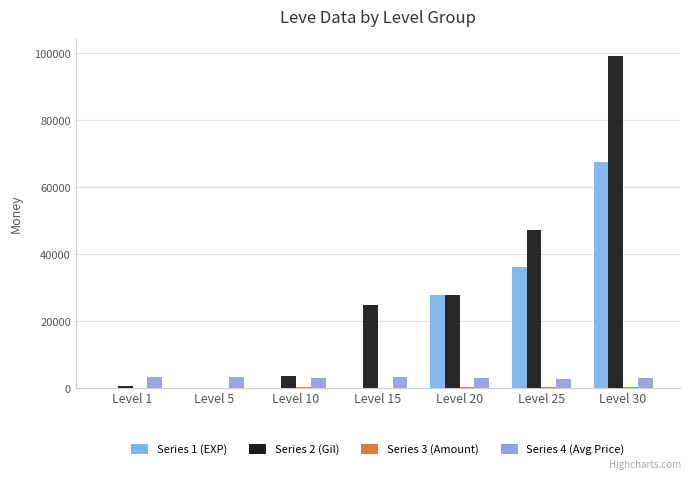

How many categories are shown in the chart?

7